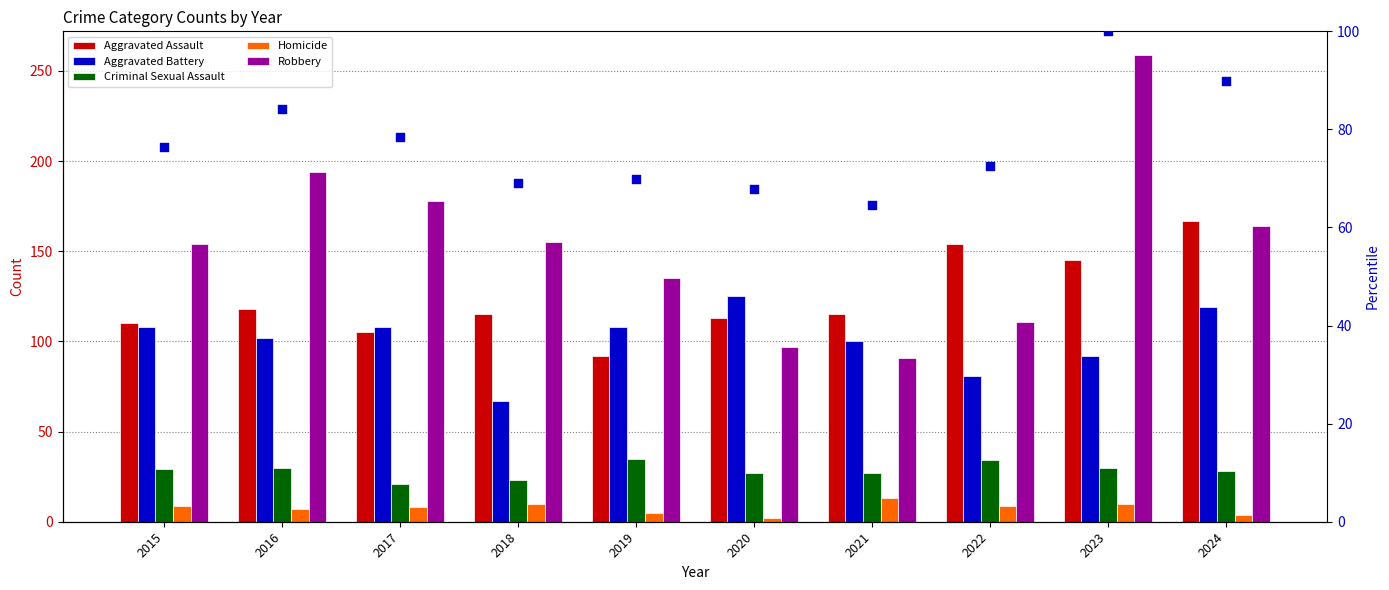

What is the total value across all series at 2024?

571.9